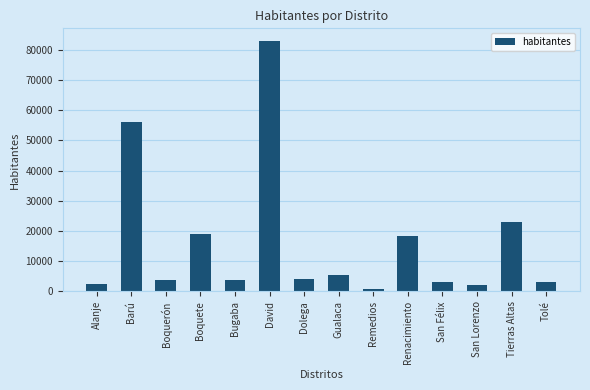

What is the difference between the maximum and minimum values?

81999